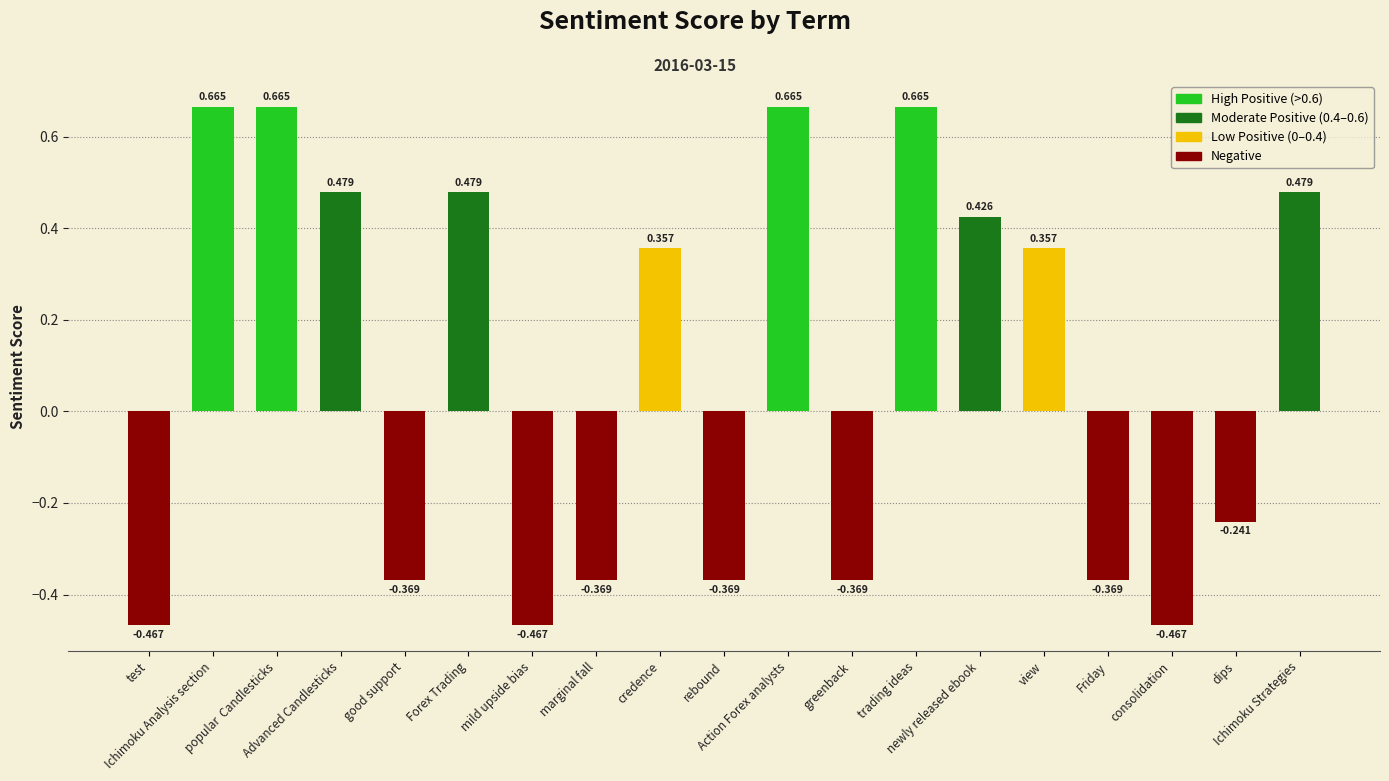

Which label corresponds to the smallest value in the chart?

test